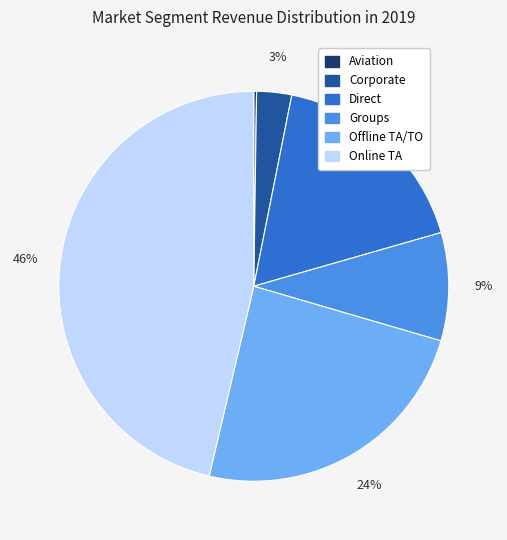

To the nearest percent, what portion does Offline TA/TO represent?

24%